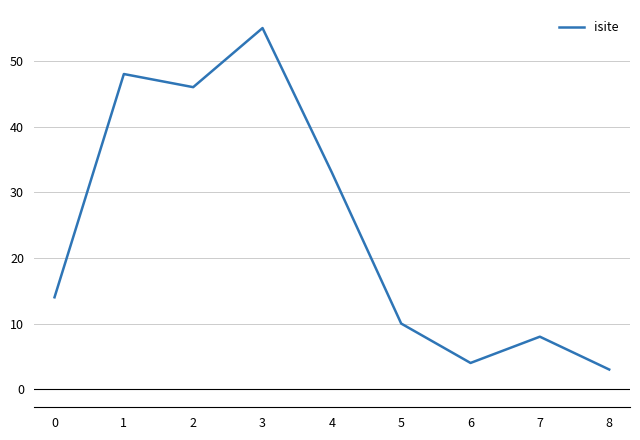

True or false: the data shows 46 at 2.

True